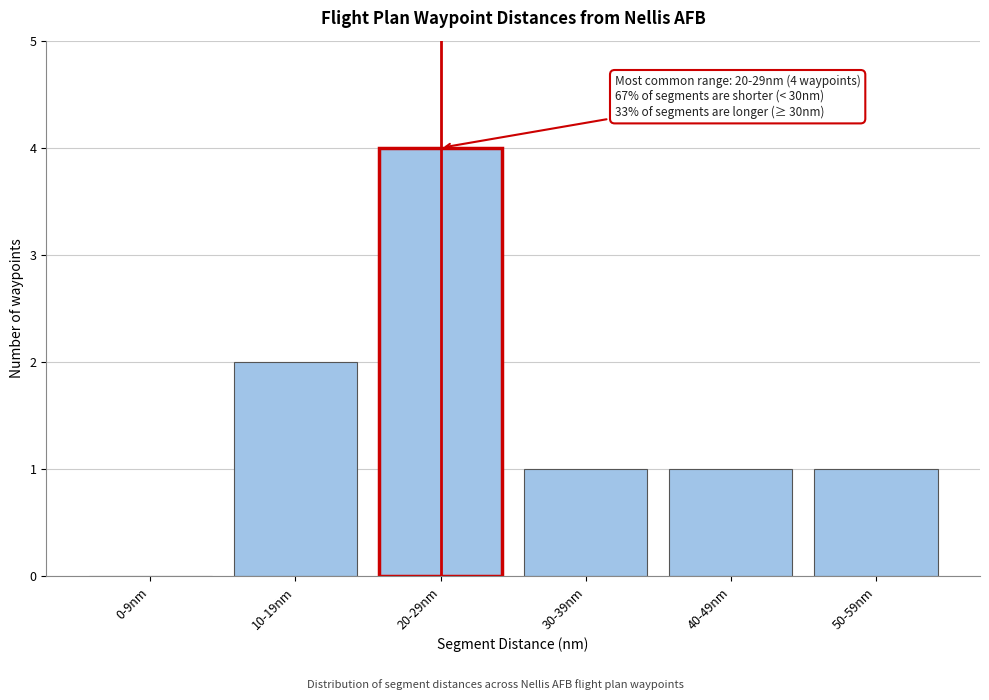

Reading left to right, transcribe all the data shown in this chart.

0-9nm=0	10-19nm=2	20-29nm=4	30-39nm=1	40-49nm=1	50-59nm=1